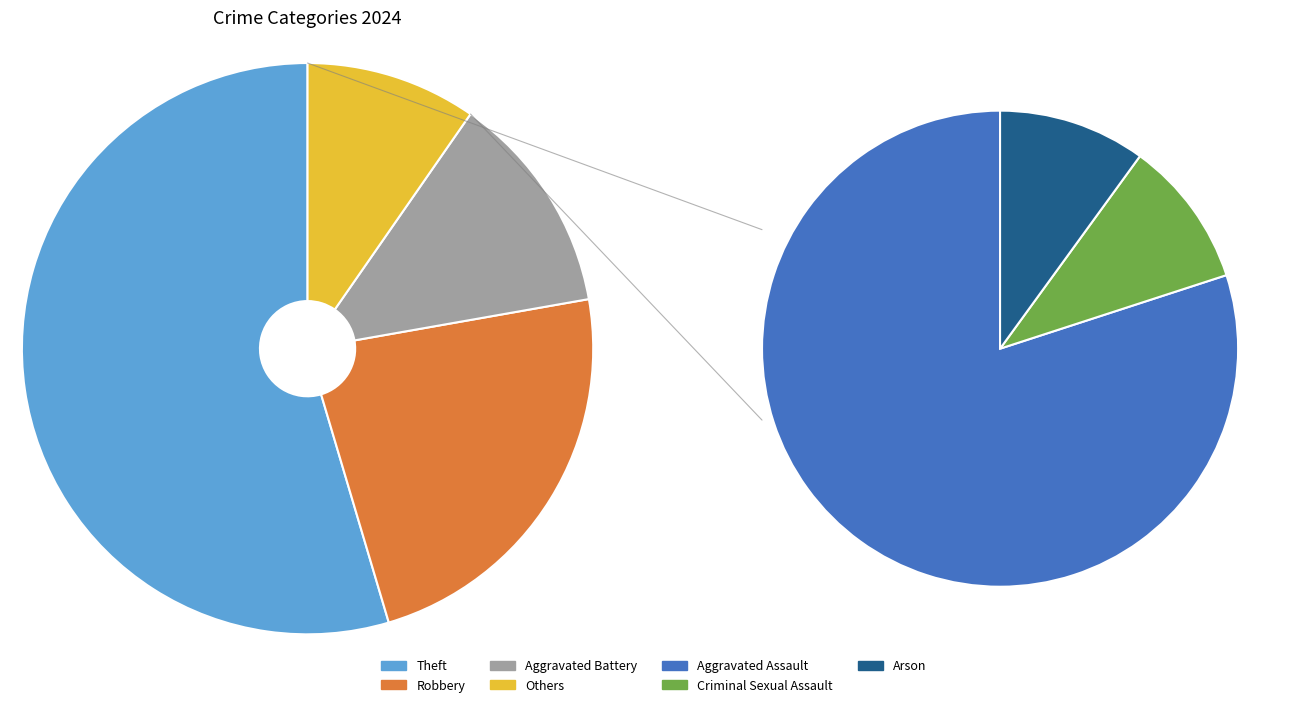

What is the change in value from Aggravated Assault to Robbery?

+32